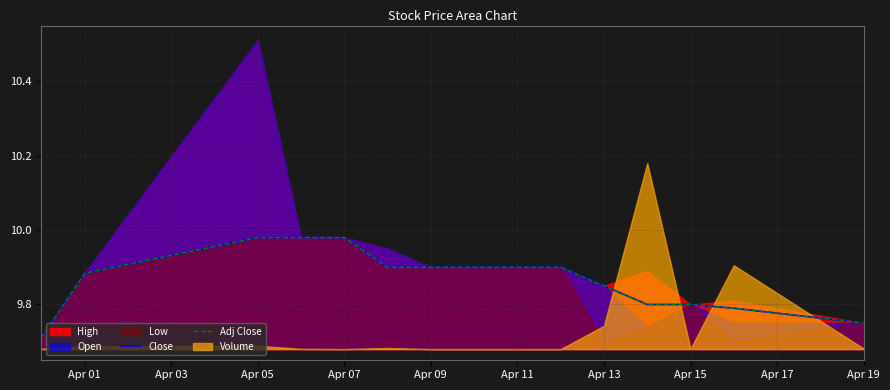

True or false: Close has more than 1 interior local peaks.

False